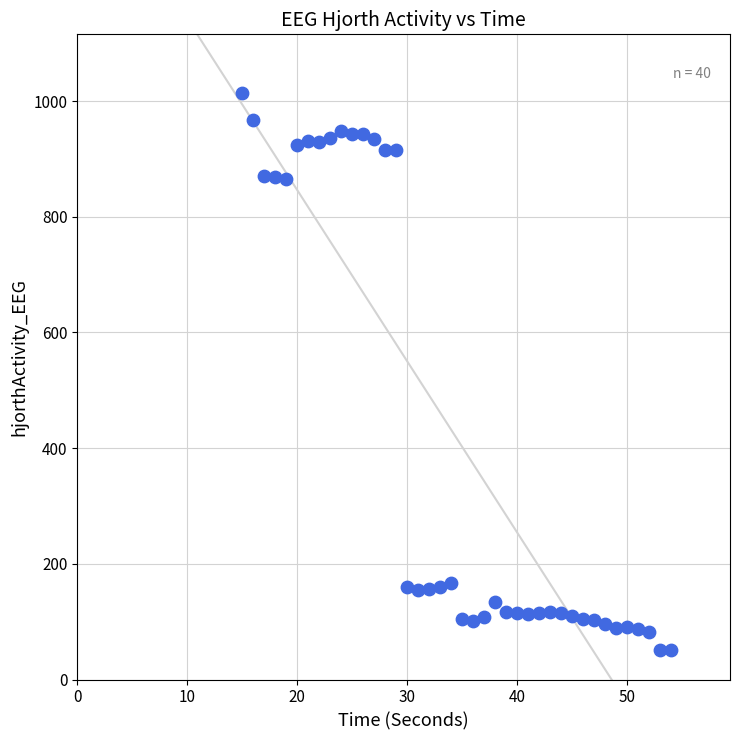

What is the range of Y values (max minus min)?

962.6